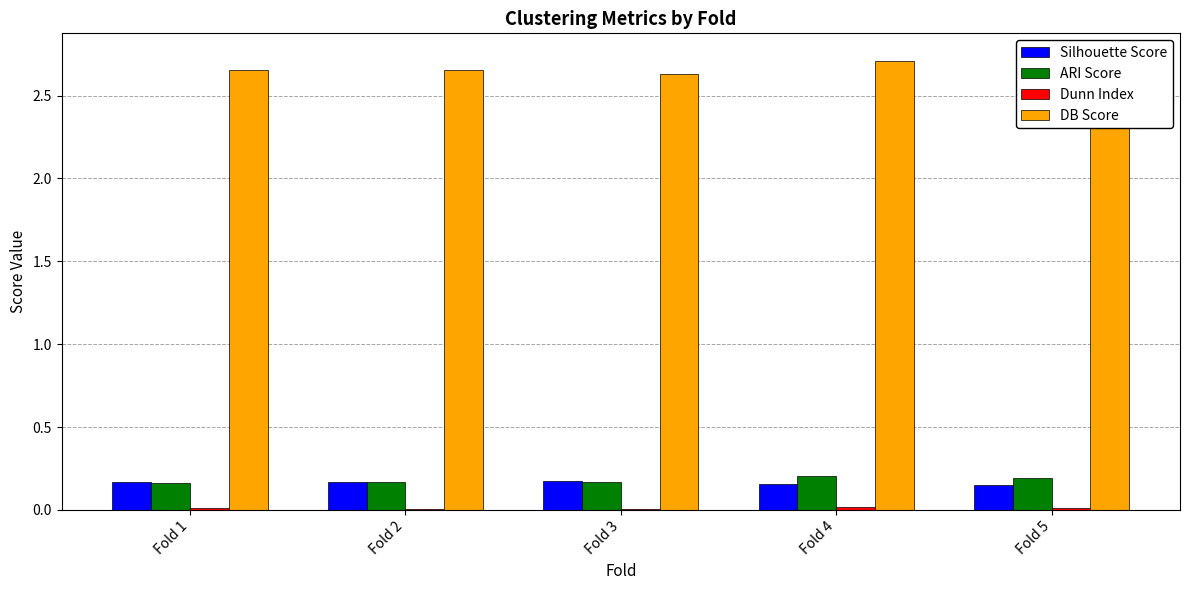

The Dunn Index series shows 0.0 at Fold 2. True or false?

False